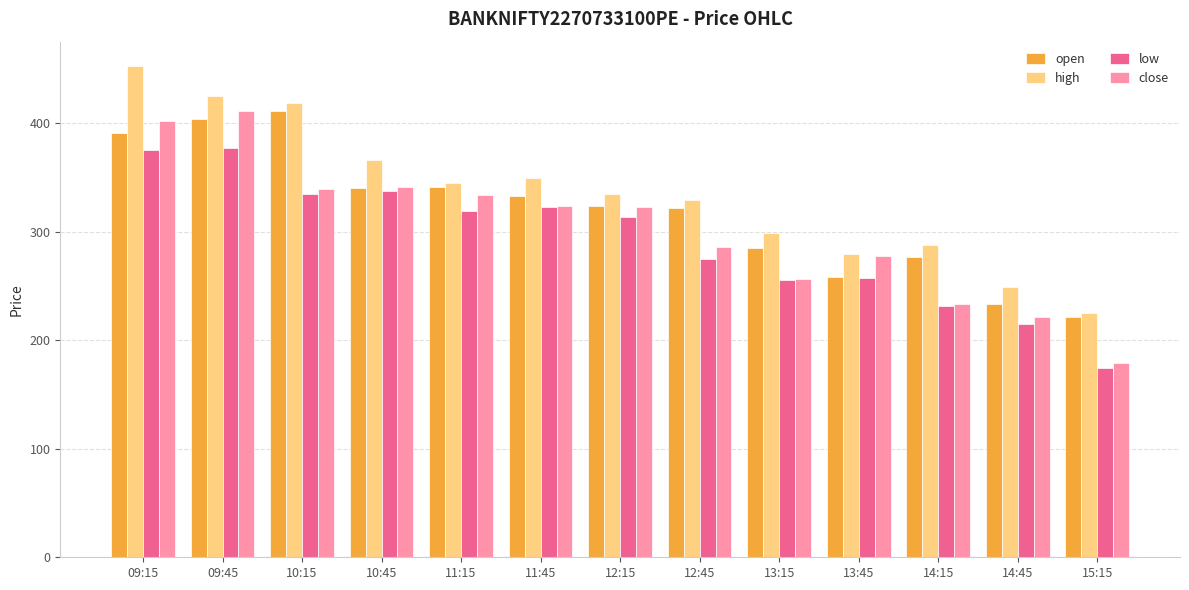

Where does the close series first go above 322?

09:15